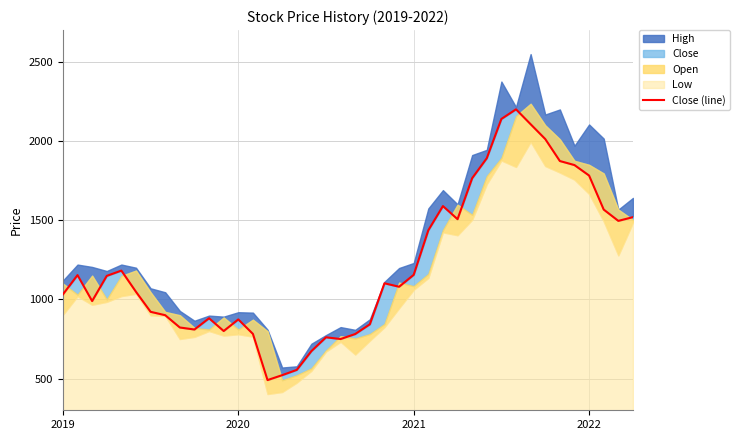

What position from the left is 30?

31